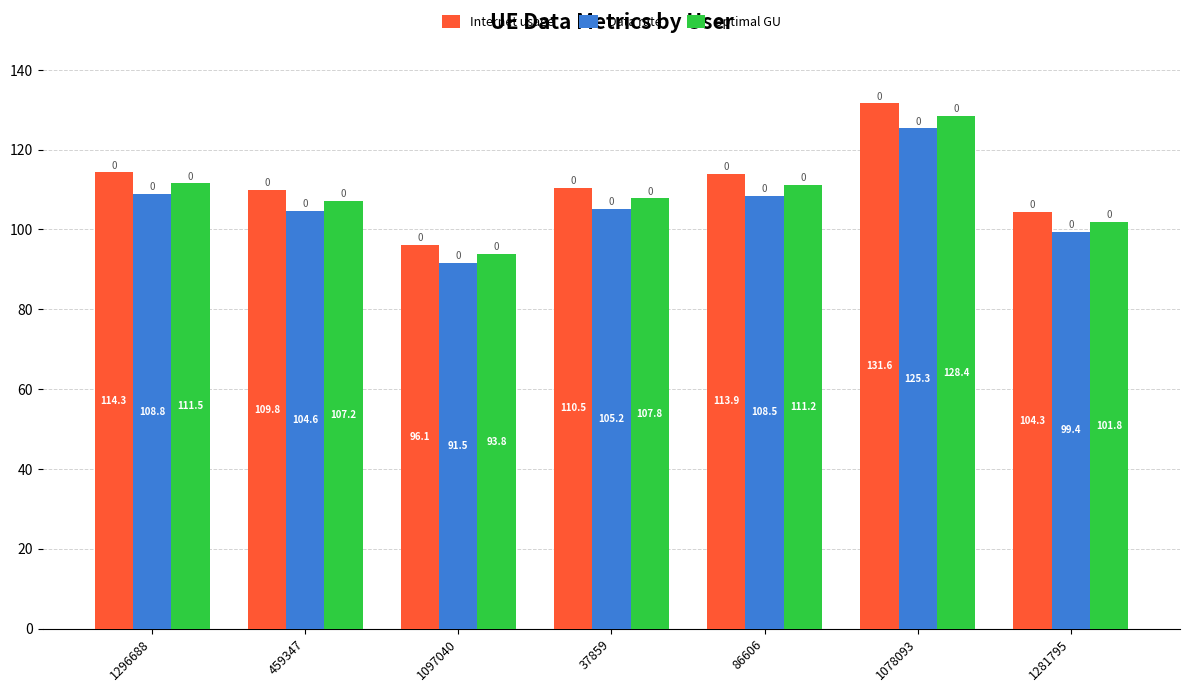

Is it true that Data rate equals 194.3 at 1296688?

False